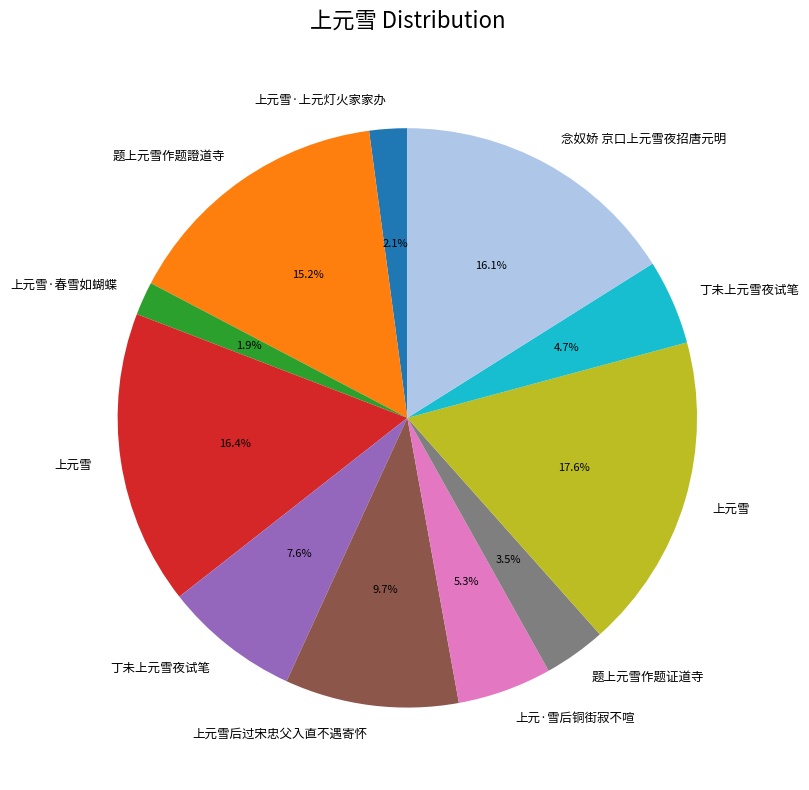

Does any single category account for the majority?

No